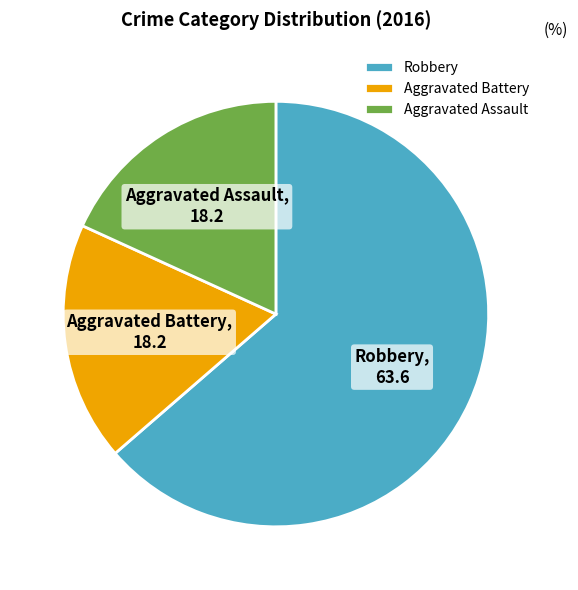

What is the largest slice in the pie chart?

Robbery